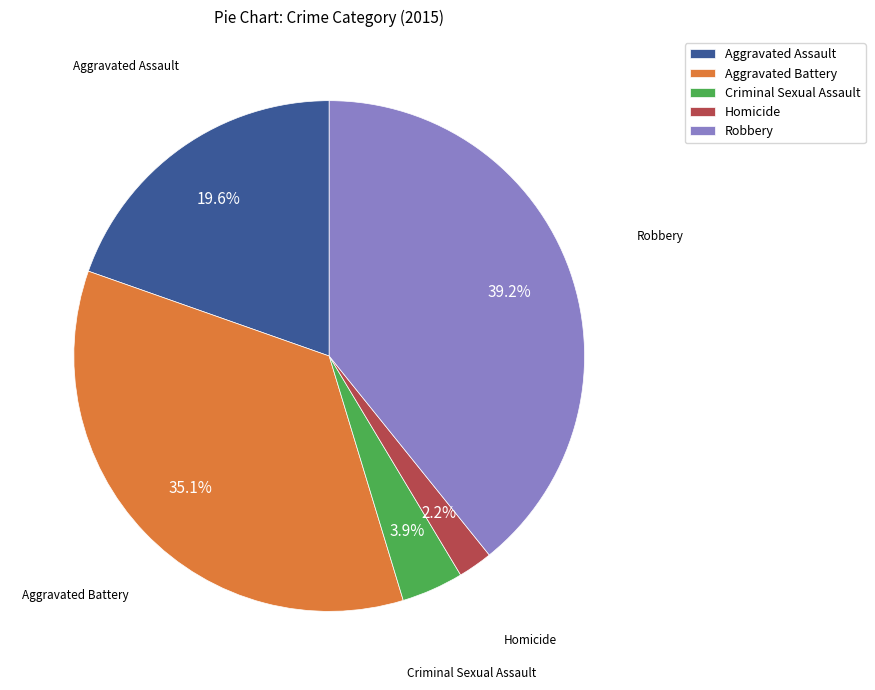

What is the ratio of the value at Homicide to the value at Criminal Sexual Assault?

0.6